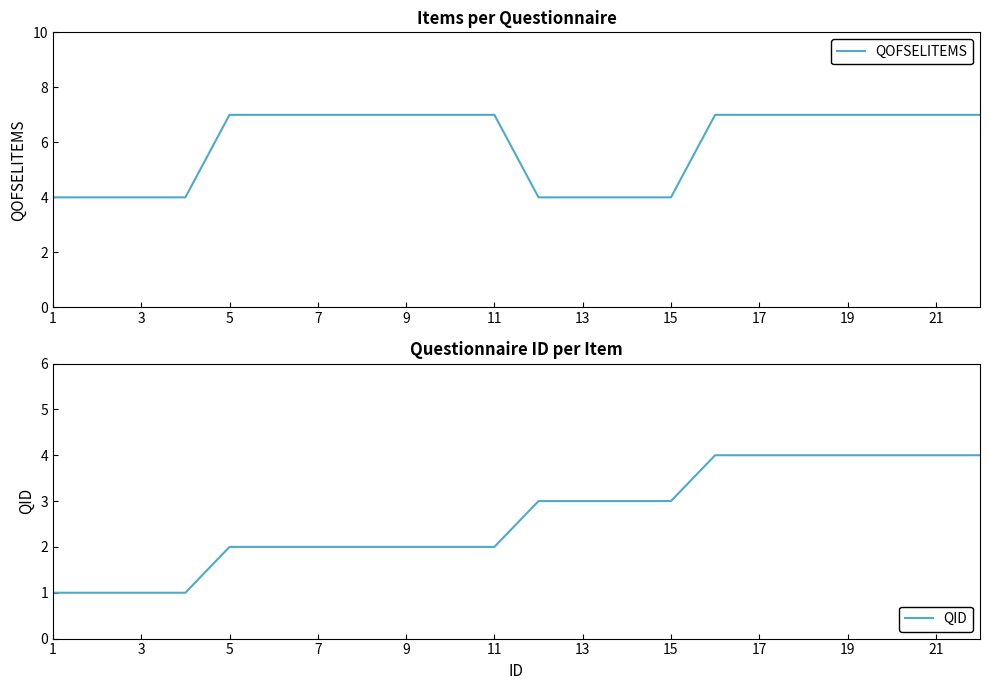

What is the lowest value of the QOFSELITEMS series?

4